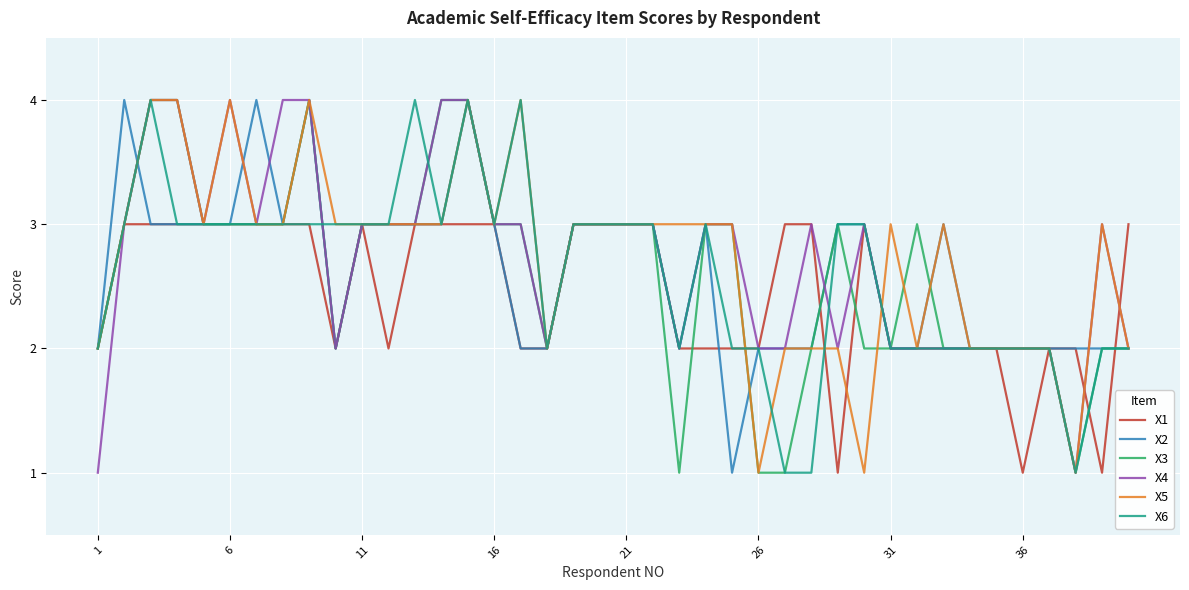

How many series are shown in this chart?

6